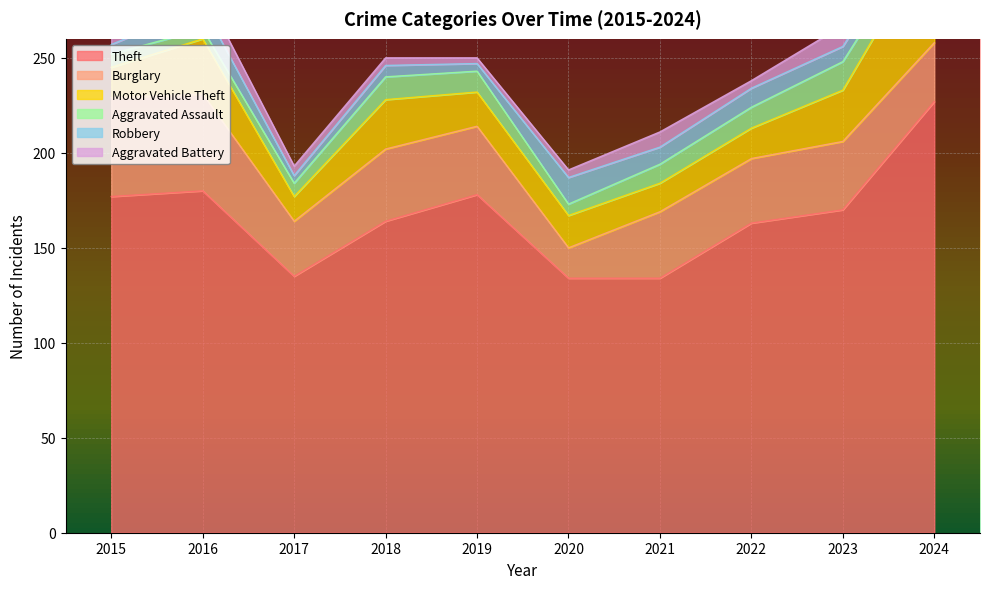

What is the sum of all Robbery values?

79